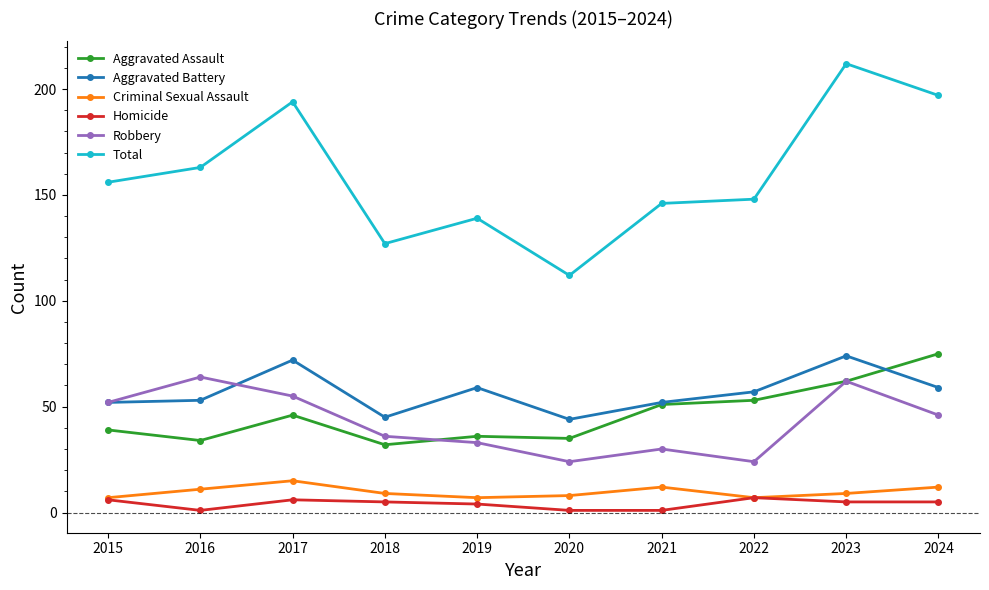

Is it true that Robbery equals 62 at 2023?

True